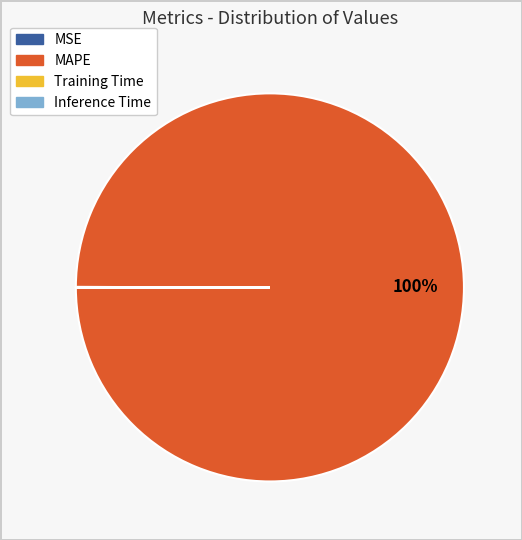

True or false: MAPE accounts for 86% of the total.

False